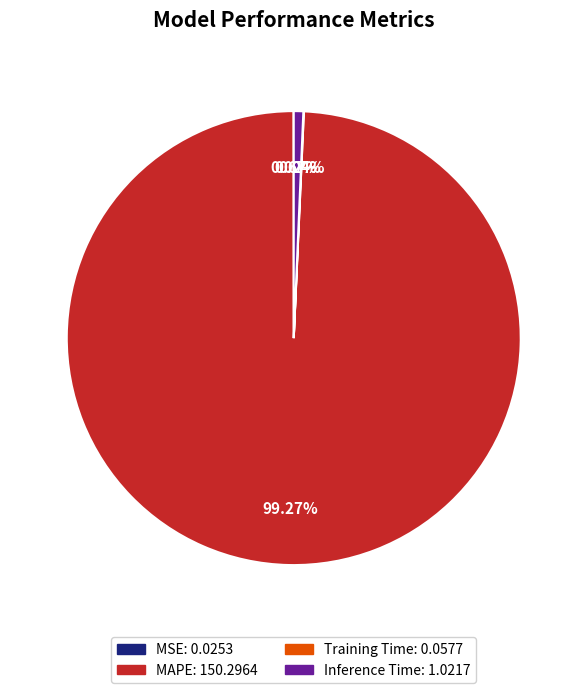

Is there a majority slice in this chart?

Yes